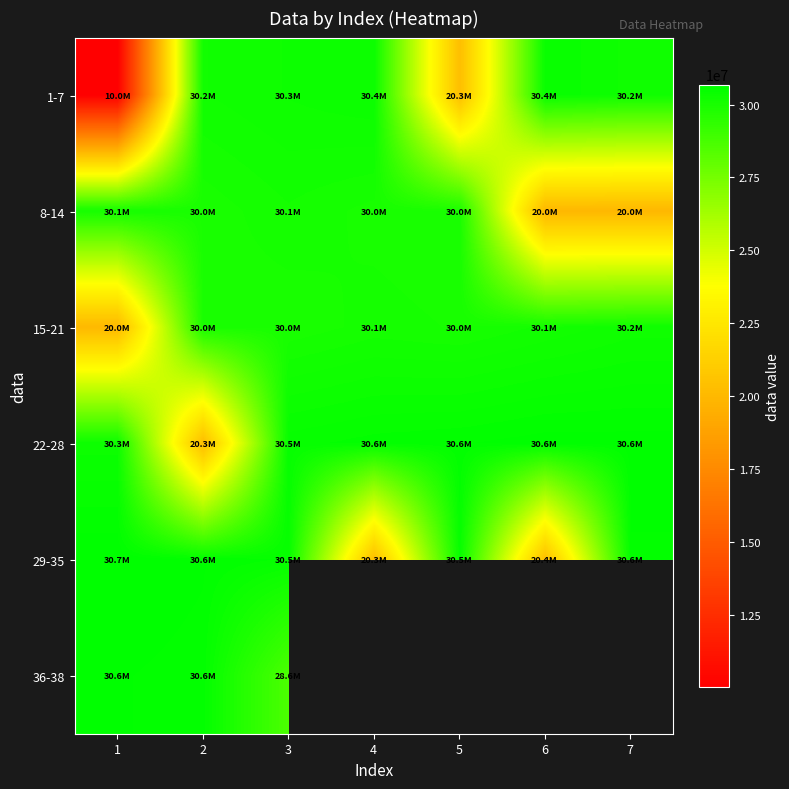

At which label is 29-35 closest to 25510152?

5